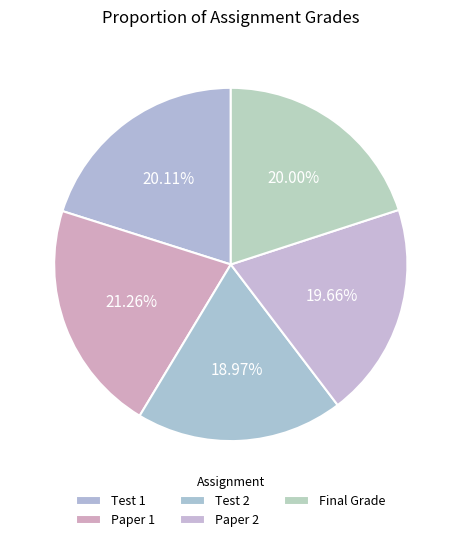

Which slice is the smallest?

Test 2